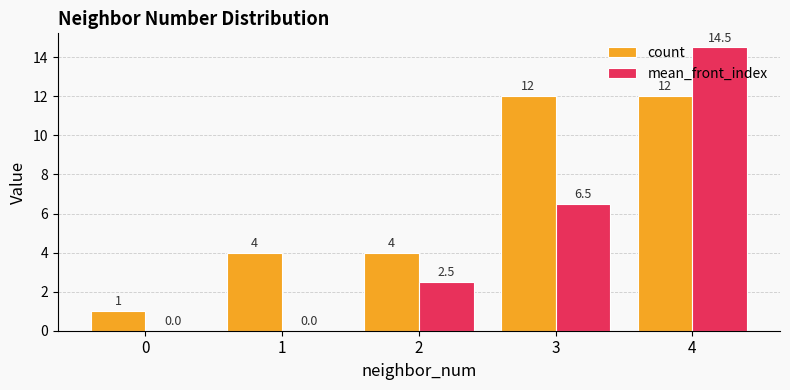

Which series has the largest total across all categories?

count